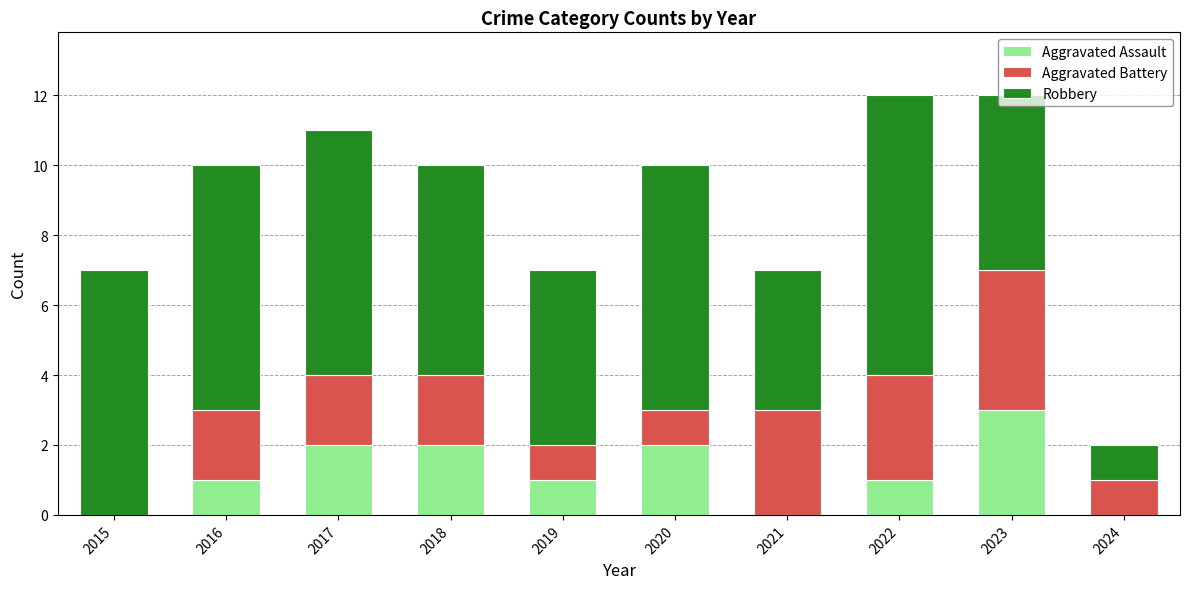

What is the total value across all series at 2020?

10